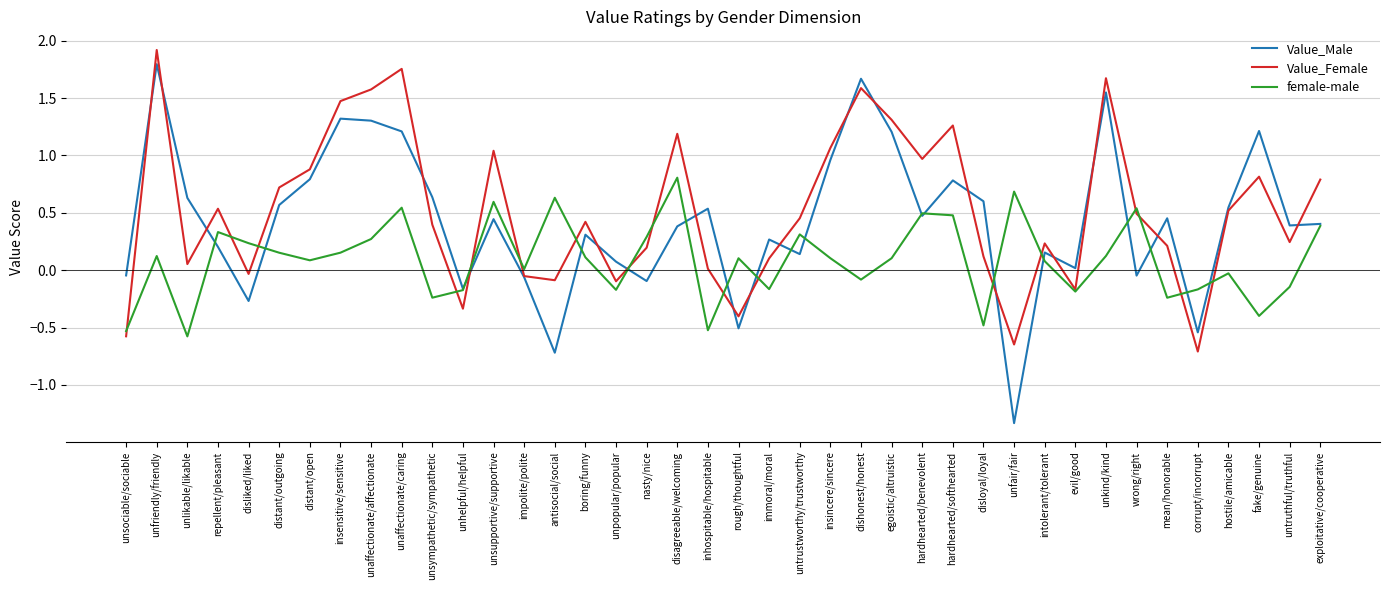

What position from the left is unkind/kind?

33